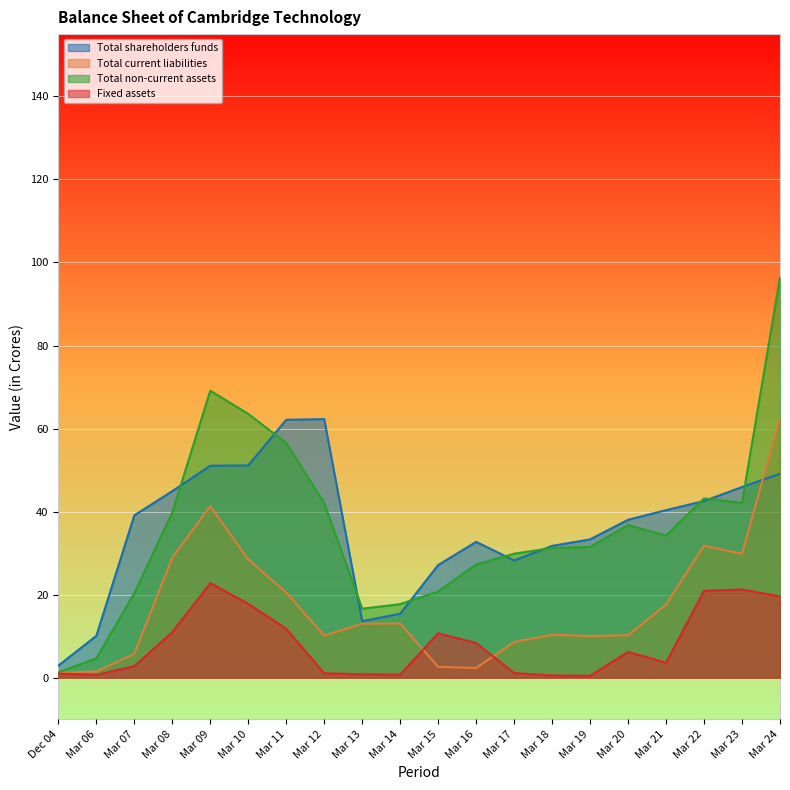

True or false: Total shareholders funds has a value of 13.6 at Mar 13.

True